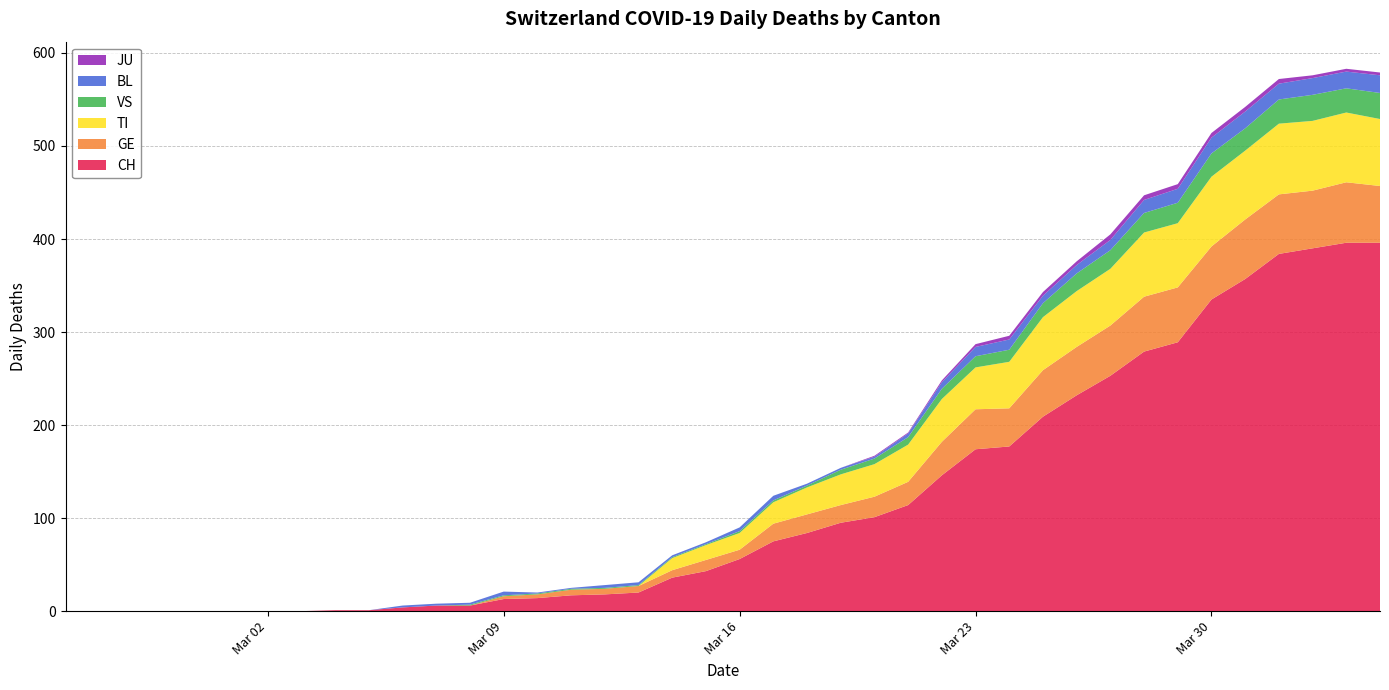

Reading right to left, transcribe all the data shown in this chart.

CH: 2020-04-04=396	2020-04-03=396	2020-04-02=390	2020-04-01=384	2020-03-31=357	2020-03-30=335	2020-03-29=289	2020-03-28=279	2020-03-27=253	2020-03-26=232	2020-03-25=209	2020-03-24=177	2020-03-23=174	2020-03-22=146	2020-03-21=114	2020-03-20=101	2020-03-19=95	2020-03-18=84	2020-03-17=75	2020-03-16=56	2020-03-15=43	2020-03-14=36	2020-03-13=20	2020-03-12=18	2020-03-11=17	2020-03-10=14	2020-03-09=13	2020-03-08=6	2020-03-07=6	2020-03-06=4	2020-03-05=1	2020-03-04=1	2020-03-03=0	2020-03-02=0	2020-03-01=0	2020-02-29=0	2020-02-28=0	2020-02-27=0	2020-02-26=0	2020-02-25=0
GE: 2020-04-04=61	2020-04-03=65	2020-04-02=62	2020-04-01=64	2020-03-31=64	2020-03-30=57	2020-03-29=59	2020-03-28=59	2020-03-27=54	2020-03-26=52	2020-03-25=50	2020-03-24=41	2020-03-23=43	2020-03-22=36	2020-03-21=25	2020-03-20=22	2020-03-19=19	2020-03-18=20	2020-03-17=19	2020-03-16=10	2020-03-15=12	2020-03-14=8	2020-03-13=7	2020-03-12=6	2020-03-11=6	2020-03-10=4	2020-03-09=3	2020-03-08=0	2020-03-07=0	2020-03-06=0	2020-03-05=0	2020-03-04=0	2020-03-03=0	2020-03-02=0	2020-03-01=0	2020-02-29=0	2020-02-28=0	2020-02-27=0	2020-02-26=0	2020-02-25=0
TI: 2020-04-04=72	2020-04-03=75	2020-04-02=75	2020-04-01=76	2020-03-31=74	2020-03-30=75	2020-03-29=69	2020-03-28=69	2020-03-27=61	2020-03-26=60	2020-03-25=57	2020-03-24=50	2020-03-23=45	2020-03-22=46	2020-03-21=40	2020-03-20=35	2020-03-19=33	2020-03-18=29	2020-03-17=23	2020-03-16=18	2020-03-15=16	2020-03-14=13	2020-03-13=0	2020-03-12=0	2020-03-11=0	2020-03-10=0	2020-03-09=0	2020-03-08=0	2020-03-07=0	2020-03-06=0	2020-03-05=0	2020-03-04=0	2020-03-03=0	2020-03-02=0	2020-03-01=0	2020-02-29=0	2020-02-28=0	2020-02-27=0	2020-02-26=0	2020-02-25=0
VS: 2020-04-04=28	2020-04-03=26	2020-04-02=28	2020-04-01=26	2020-03-31=24	2020-03-30=25	2020-03-29=22	2020-03-28=21	2020-03-27=20	2020-03-26=19	2020-03-25=15	2020-03-24=13	2020-03-23=12	2020-03-22=11	2020-03-21=8	2020-03-20=6	2020-03-19=5	2020-03-18=2	2020-03-17=2	2020-03-16=2	2020-03-15=1	2020-03-14=1	2020-03-13=1	2020-03-12=1	2020-03-11=1	2020-03-10=1	2020-03-09=1	2020-03-08=1	2020-03-07=0	2020-03-06=0	2020-03-05=0	2020-03-04=0	2020-03-03=0	2020-03-02=0	2020-03-01=0	2020-02-29=0	2020-02-28=0	2020-02-27=0	2020-02-26=0	2020-02-25=0
BL: 2020-04-04=19	2020-04-03=18	2020-04-02=18	2020-04-01=17	2020-03-31=18	2020-03-30=17	2020-03-29=15	2020-03-28=14	2020-03-27=11	2020-03-26=9	2020-03-25=8	2020-03-24=11	2020-03-23=10	2020-03-22=7	2020-03-21=4	2020-03-20=2	2020-03-19=2	2020-03-18=2	2020-03-17=5	2020-03-16=4	2020-03-15=2	2020-03-14=2	2020-03-13=3	2020-03-12=3	2020-03-11=1	2020-03-10=1	2020-03-09=4	2020-03-08=2	2020-03-07=2	2020-03-06=2	2020-03-05=0	2020-03-04=0	2020-03-03=0	2020-03-02=0	2020-03-01=0	2020-02-29=0	2020-02-28=0	2020-02-27=0	2020-02-26=0	2020-02-25=0
JU: 2020-04-04=3	2020-04-03=3	2020-04-02=3	2020-04-01=5	2020-03-31=5	2020-03-30=5	2020-03-29=5	2020-03-28=5	2020-03-27=6	2020-03-26=4	2020-03-25=4	2020-03-24=4	2020-03-23=3	2020-03-22=2	2020-03-21=1	2020-03-20=1	2020-03-19=0	2020-03-18=0	2020-03-17=0	2020-03-16=0	2020-03-15=0	2020-03-14=0	2020-03-13=0	2020-03-12=0	2020-03-11=0	2020-03-10=0	2020-03-09=0	2020-03-08=0	2020-03-07=0	2020-03-06=0	2020-03-05=0	2020-03-04=0	2020-03-03=0	2020-03-02=0	2020-03-01=0	2020-02-29=0	2020-02-28=0	2020-02-27=0	2020-02-26=0	2020-02-25=0